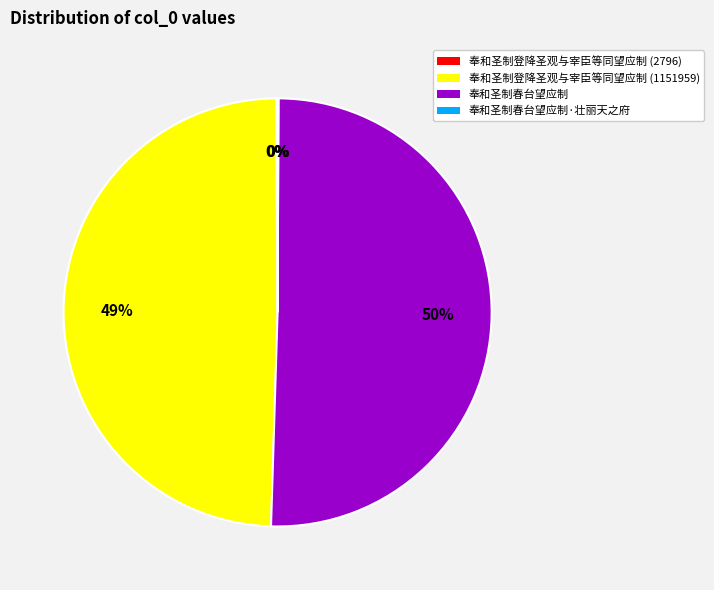

Approximately how many times larger is the value at 奉和圣制登降圣观与宰臣等同望应制 (1151959) compared to 奉和圣制春台望应制?

1.0